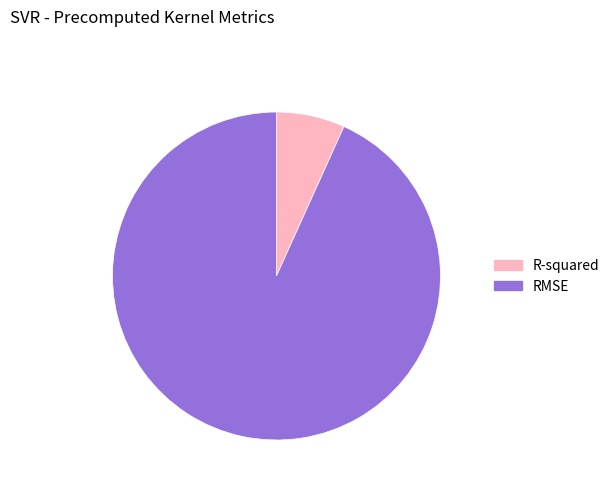

What is the smallest slice in the pie chart?

R-squared